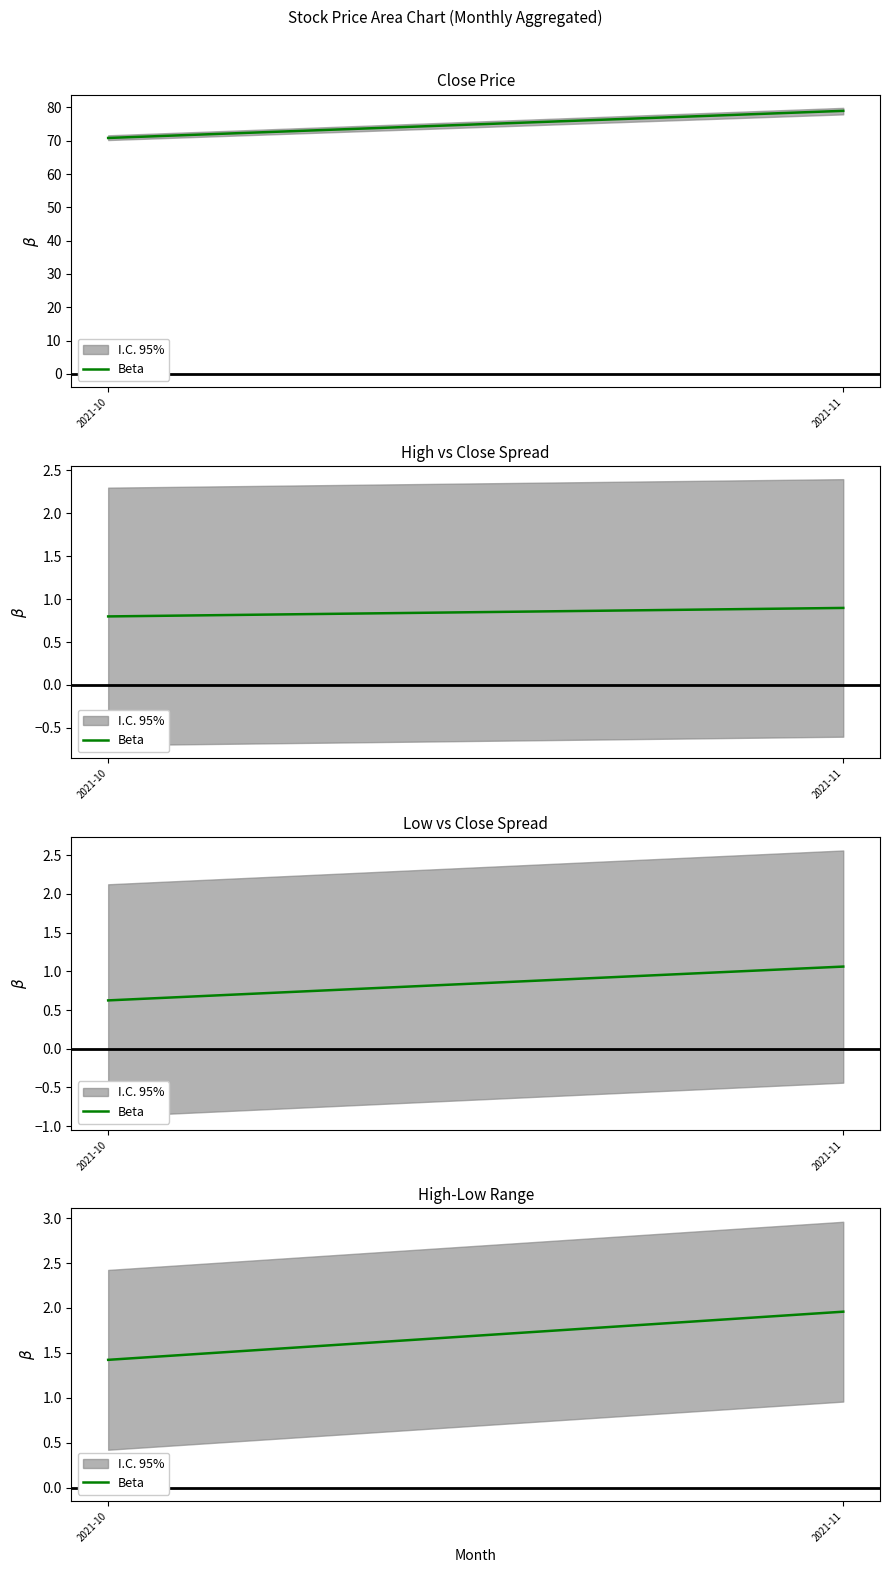

At which label is the value closest to 1?

2021-10